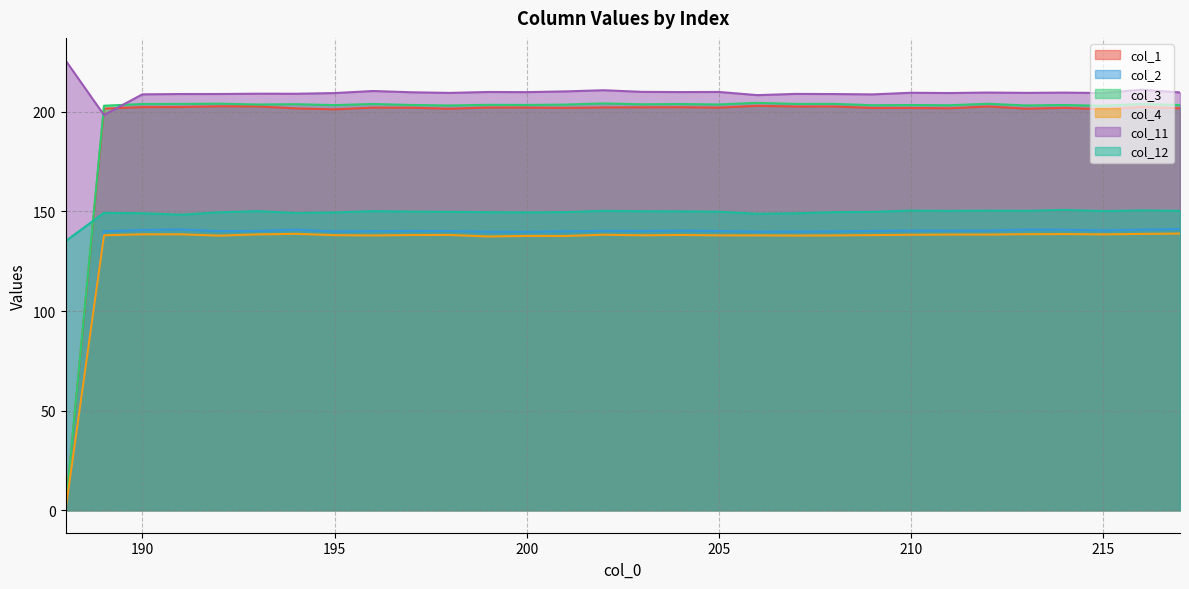

How many values in the col_11 series exceed 209?

23